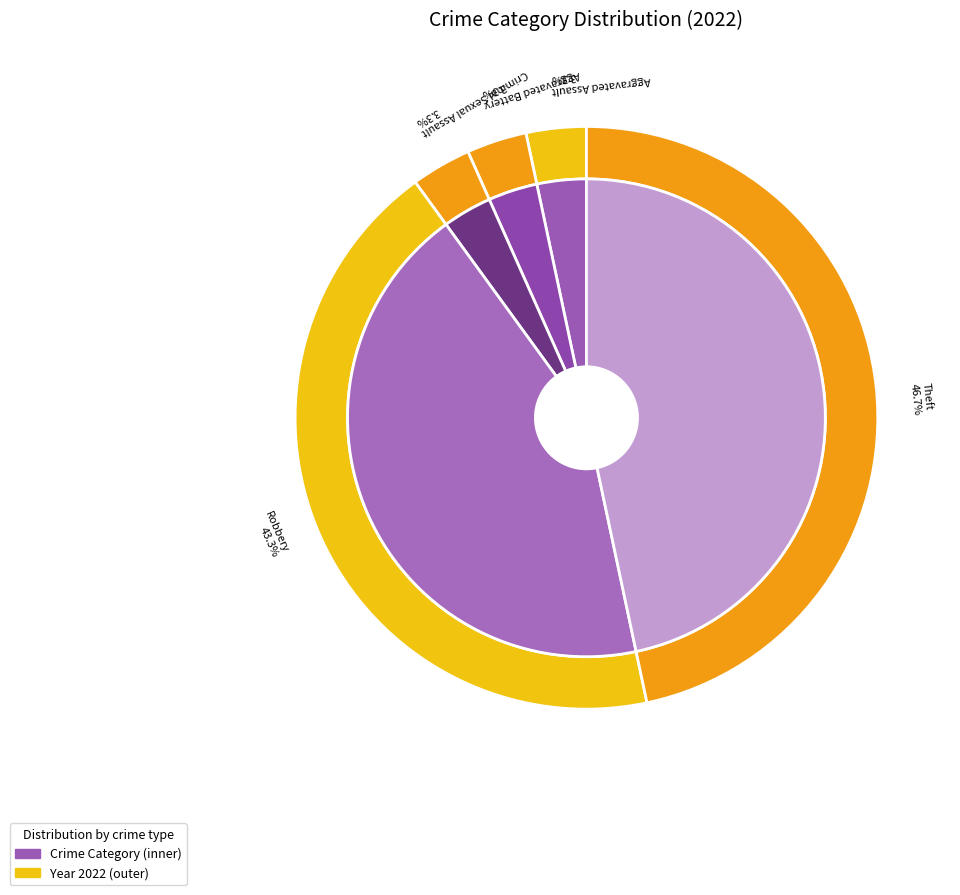

How many slices are in this pie chart?

6